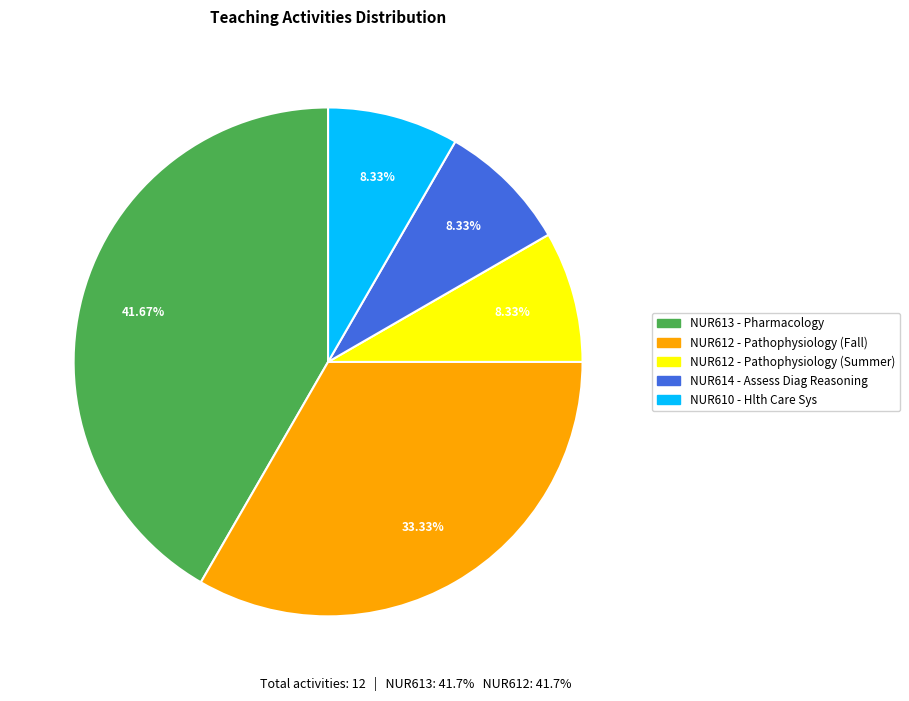

Does any single category account for the majority?

No